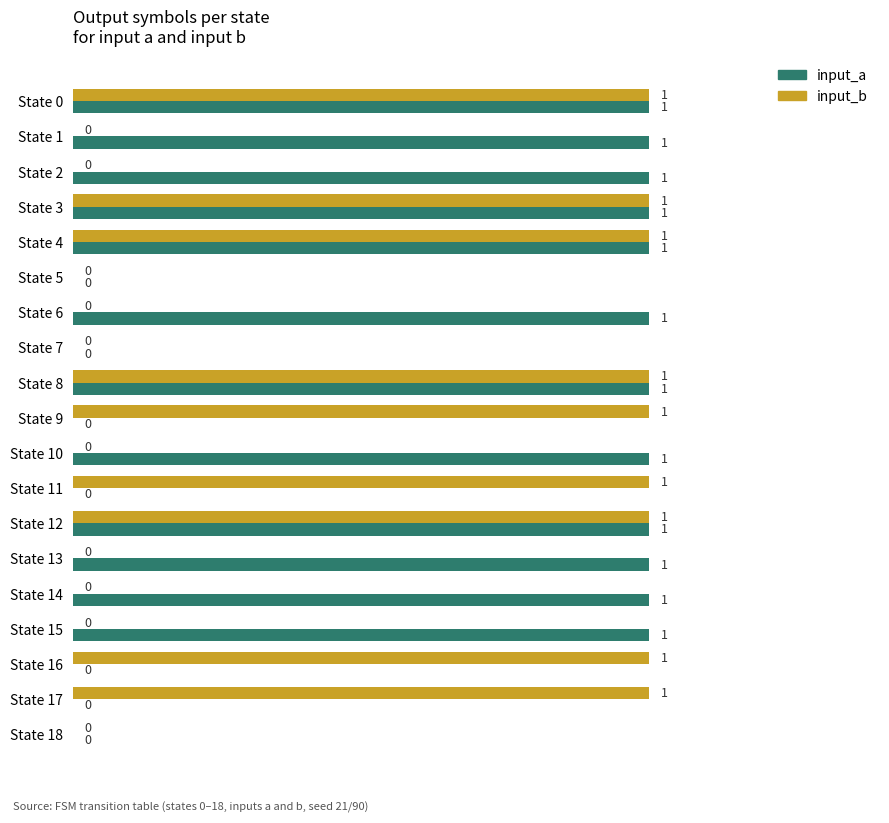

How many input_b values are between 0 and 1?

19